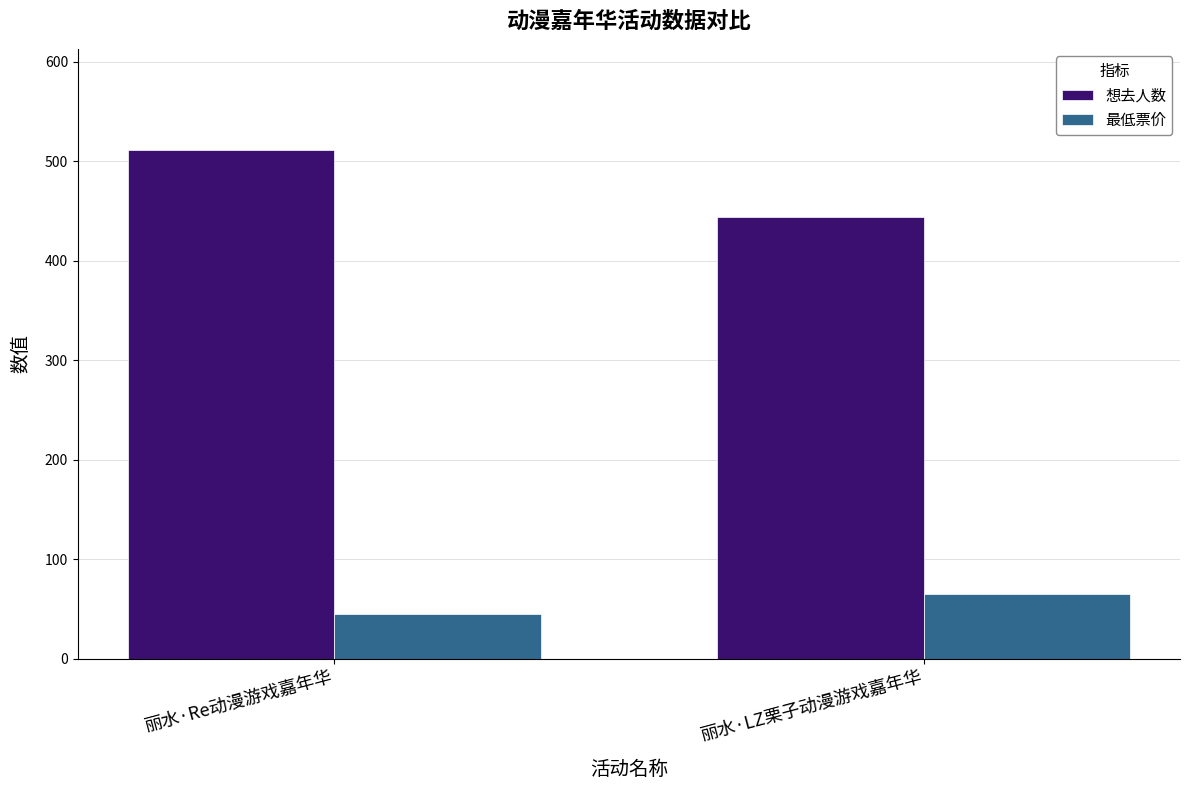

How many values in the 想去人数 series are below 511?

1